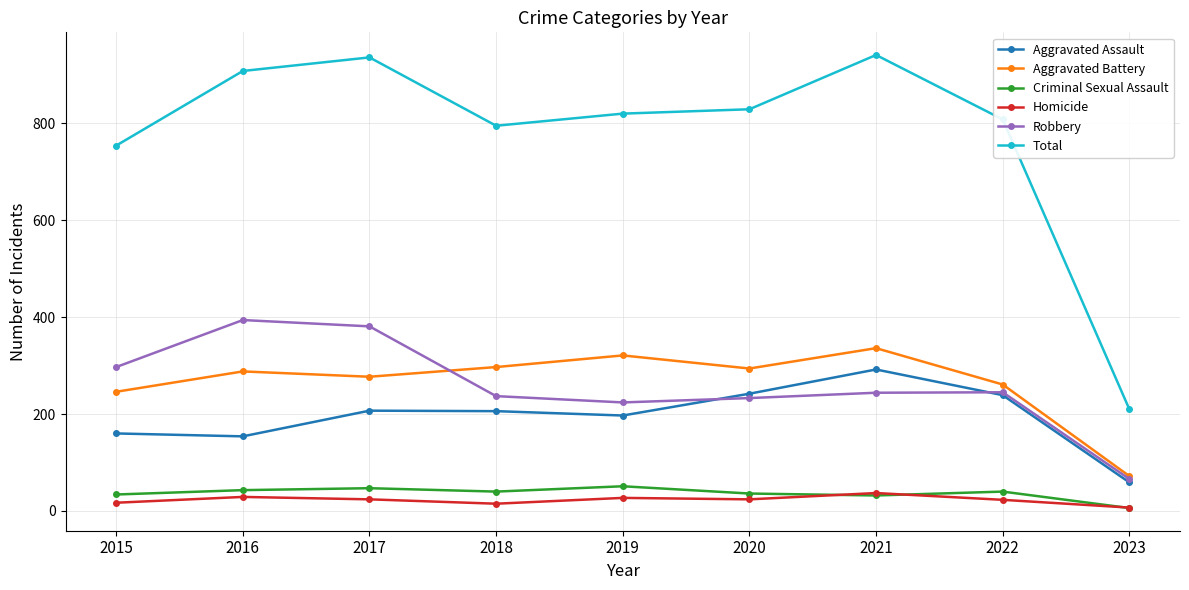

What value does the Aggravated Battery series have at 2017?

277